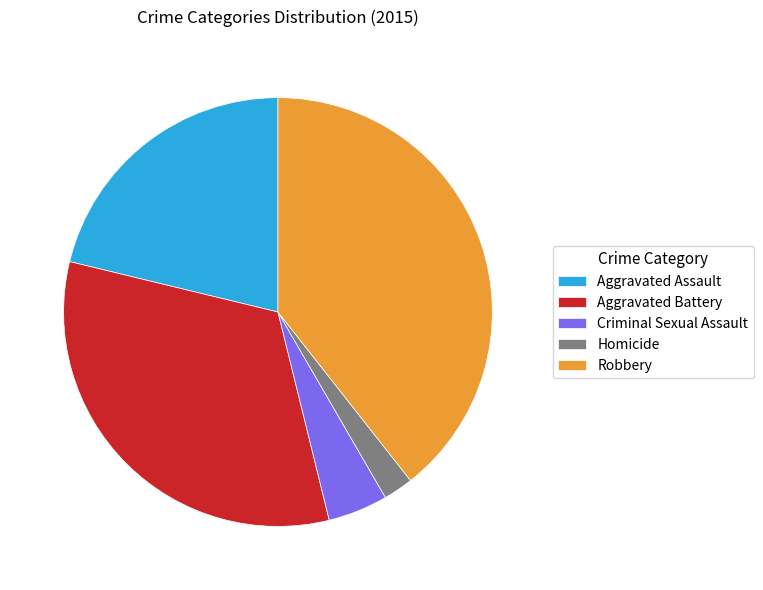

The Aggravated Assault slice represents 21% of the pie. True or false?

True